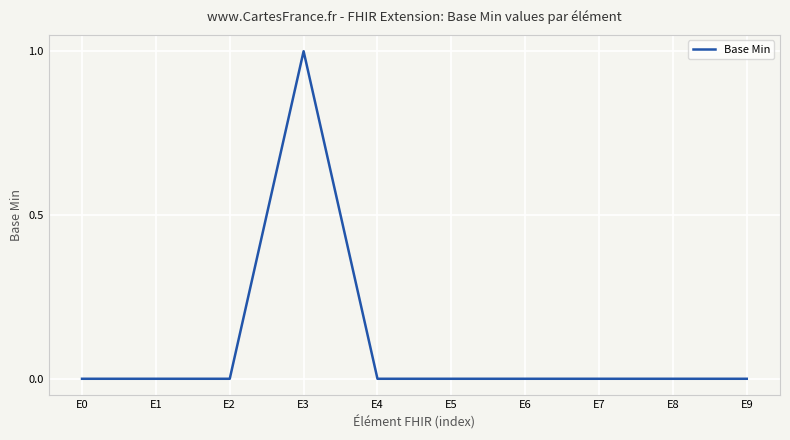

Reading left to right, what are all the values shown in this chart?

0	0	0	1	0	0	0	0	0	0